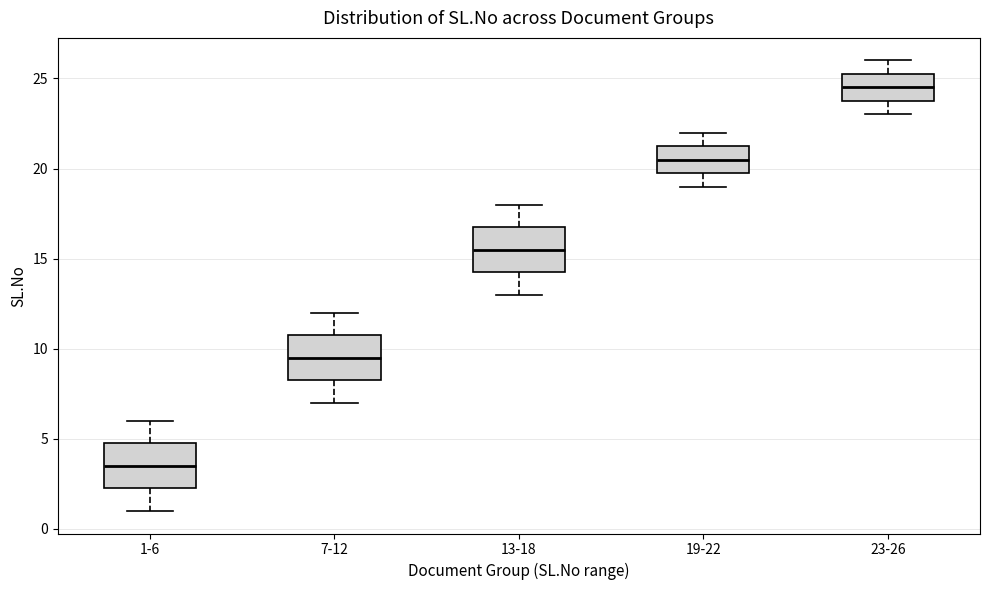

Reading left to right, read every box against the y-axis: the position of its median line, the range the box covers, and the ends of its whiskers. The values are not printed on the chart, so give them approximately, as read against the axis.

1-6: median 3.5, box 2.5 to 5.0, whiskers 1.0 to 6.0
7-12: median 9.5, box 8.5 to 11.0, whiskers 7.0 to 12.0
13-18: median 15.5, box 14.5 to 17.0, whiskers 13.0 to 18.0
19-22: median 20.5, box 20.0 to 21.5, whiskers 19.0 to 22.0
23-26: median 24.5, box 24.0 to 25.5, whiskers 23.0 to 26.0